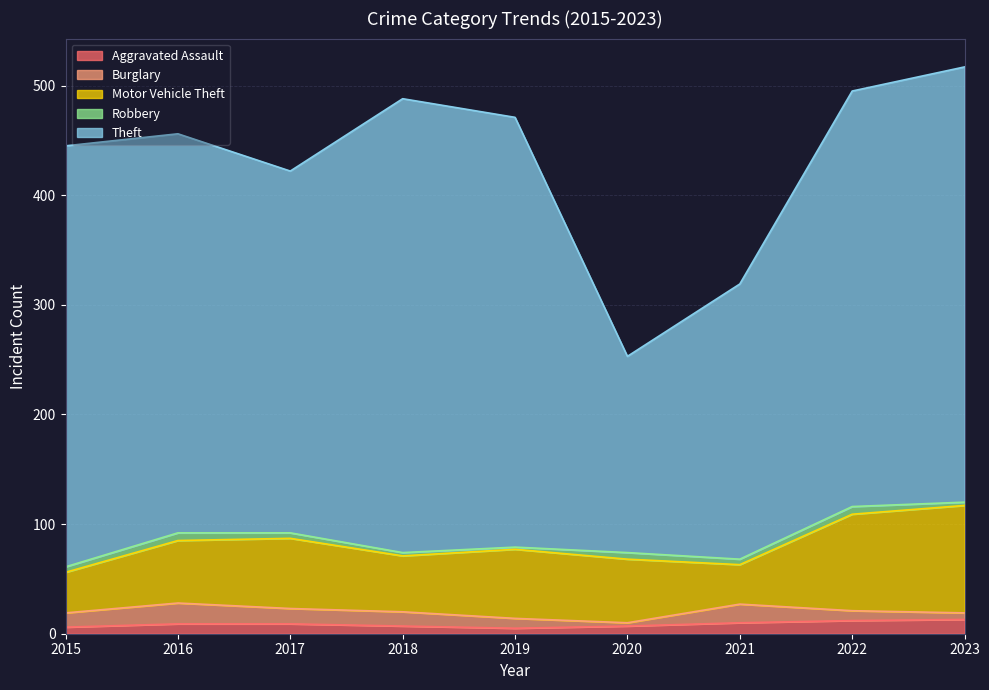

Reading left to right, extract all data points from this chart.

Aggravated Assault: 6	9	9	7	5	7	10	12	13
Burglary: 13	19	14	13	9	3	17	9	6
Motor Vehicle Theft: 37	57	64	51	63	58	36	88	98
Robbery: 5	7	5	3	2	6	5	7	3
Theft: 384	364	330	414	392	179	251	379	397